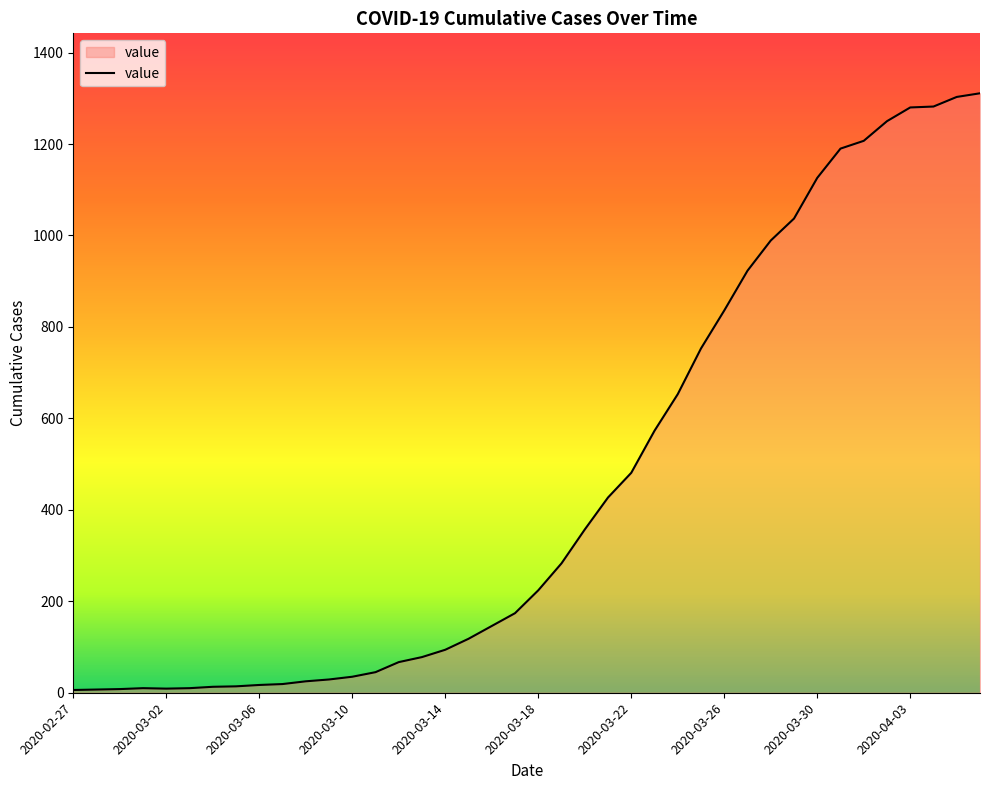

What is the maximum value shown in the chart?

1311